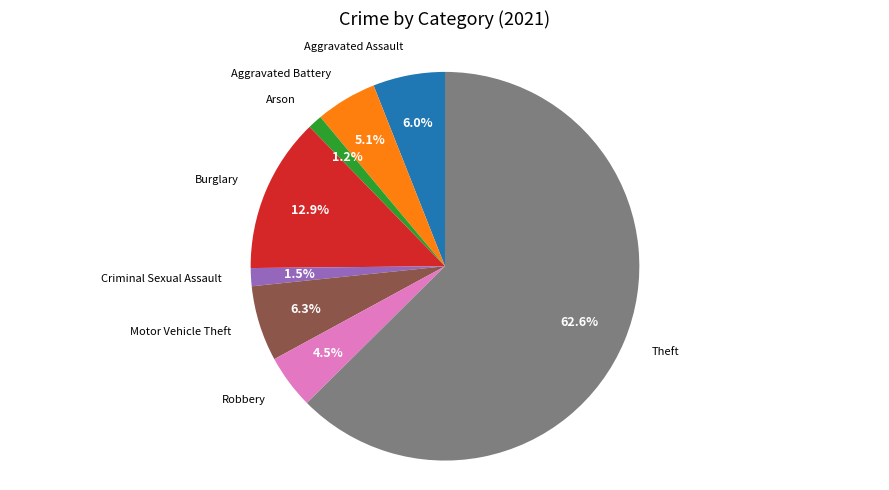

Is there any slice that represents more than half of the pie?

Yes